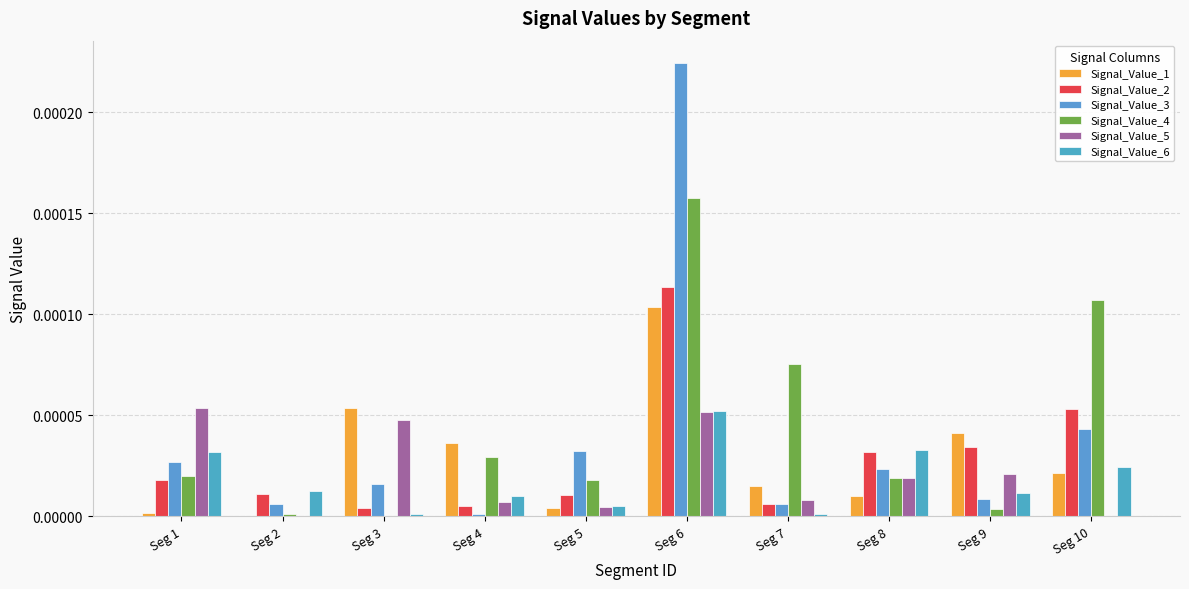

What are all the series names shown in the legend?

Signal_Value_1, Signal_Value_2, Signal_Value_3, Signal_Value_4, Signal_Value_5, Signal_Value_6